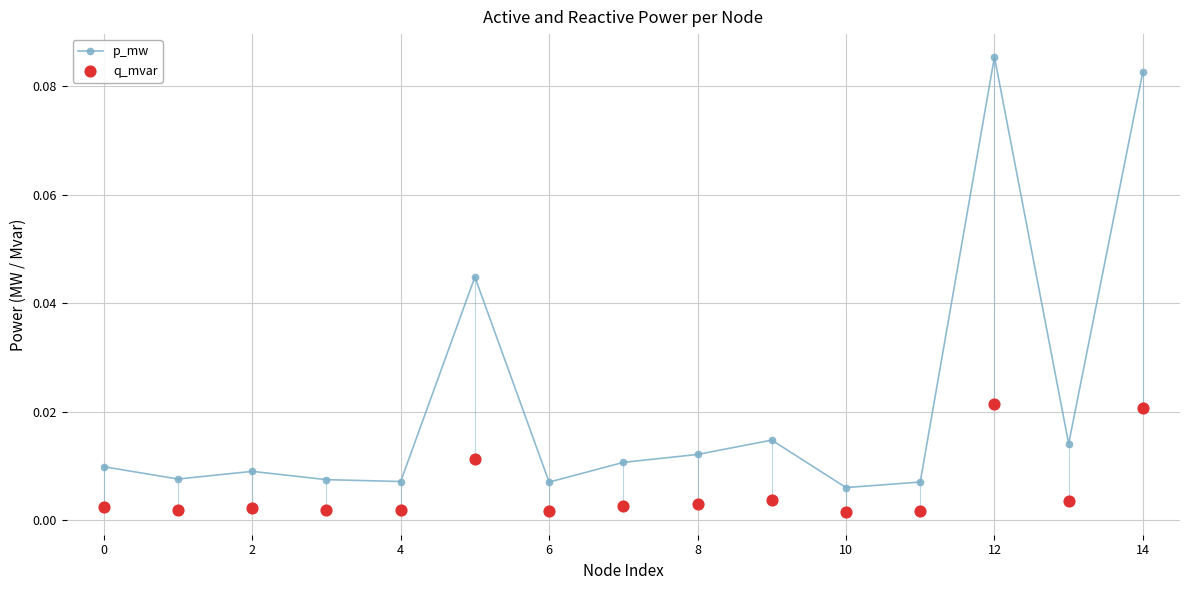

Is the value of q_mvar at 12 greater than the value of p_mw at 10?

No